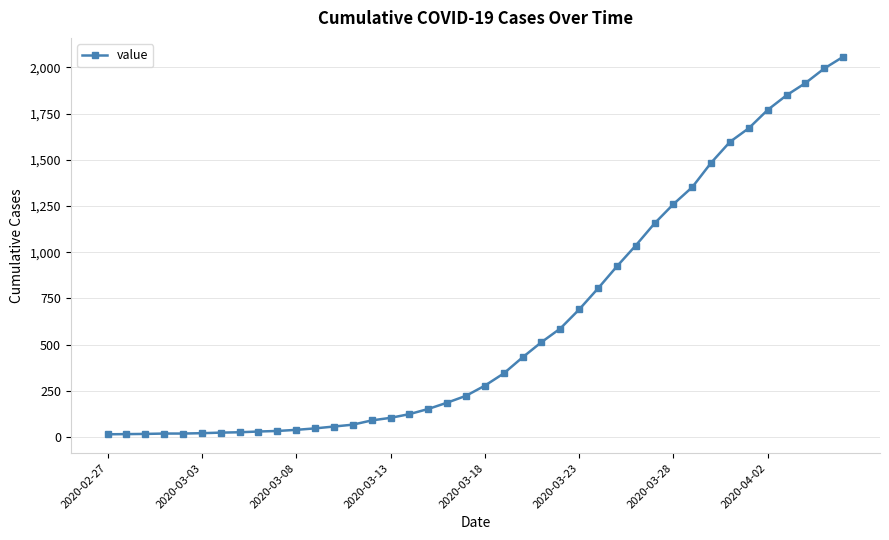

Does the chart display data point markers on the line(s)?

Yes